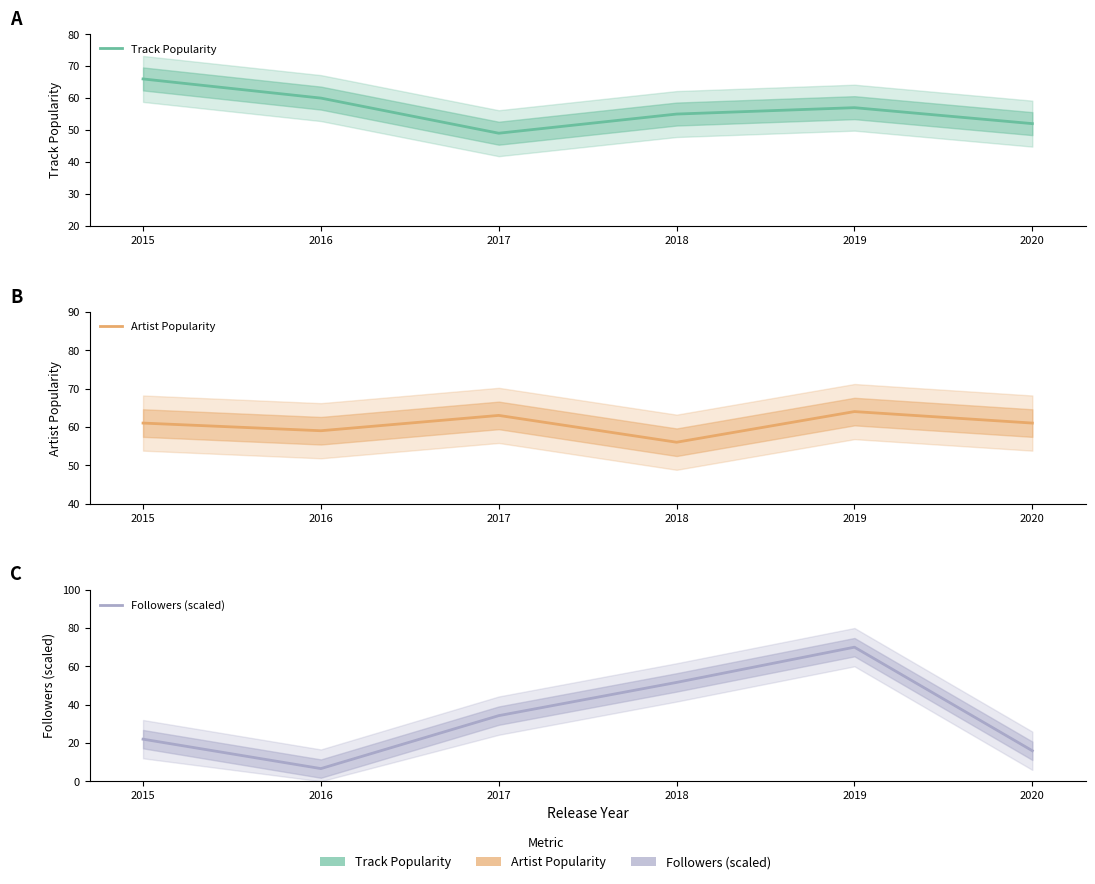

The value of Followers (scaled) at 2015 is 36.7. True or false?

False